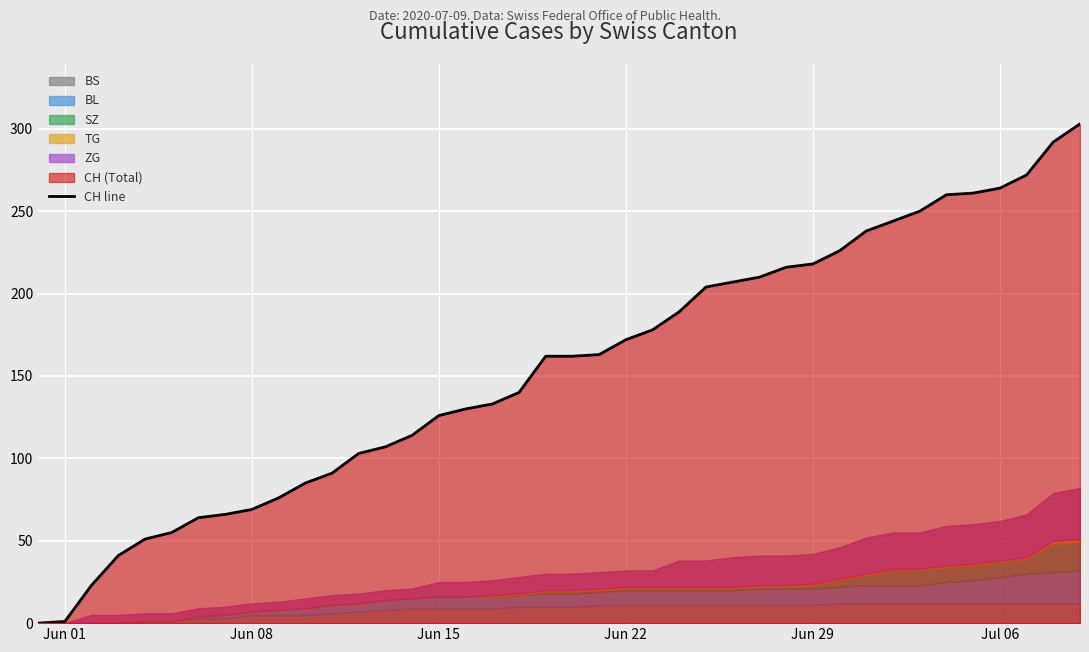

What is the maximum value for CH line?

303